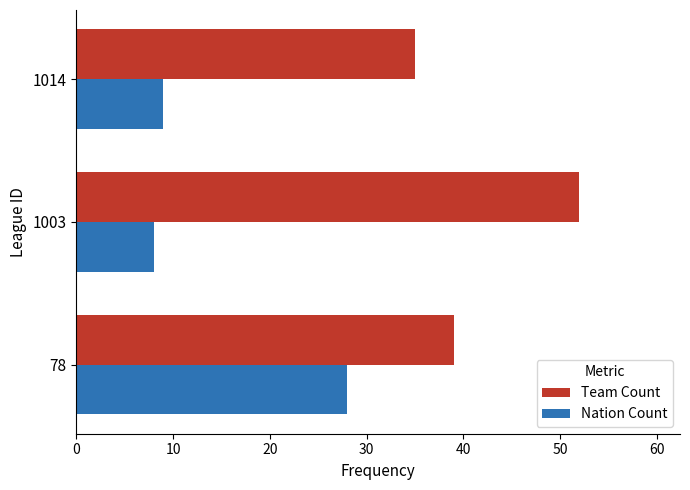

At which category does the chart reach its peak across all series?

1003